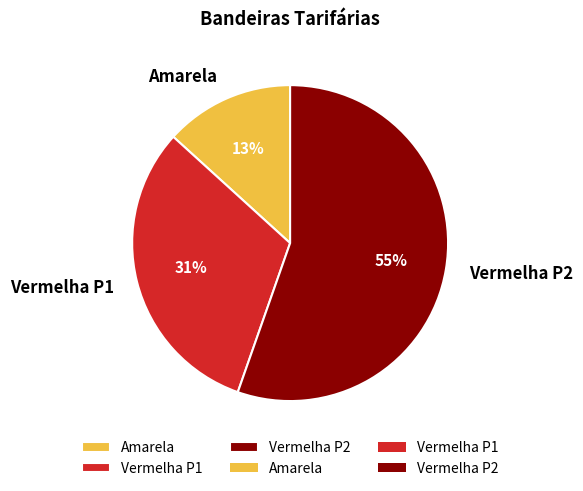

Does Vermelha P1 account for over 50% of the chart?

No